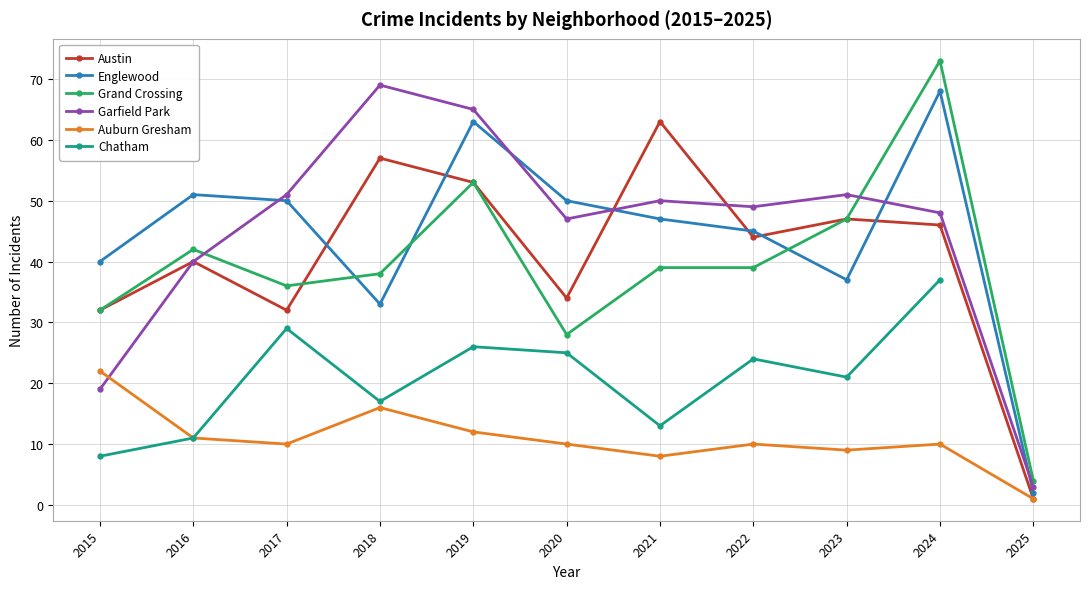

What is the sum of the Garfield Park values at 2022 and 2016?

89